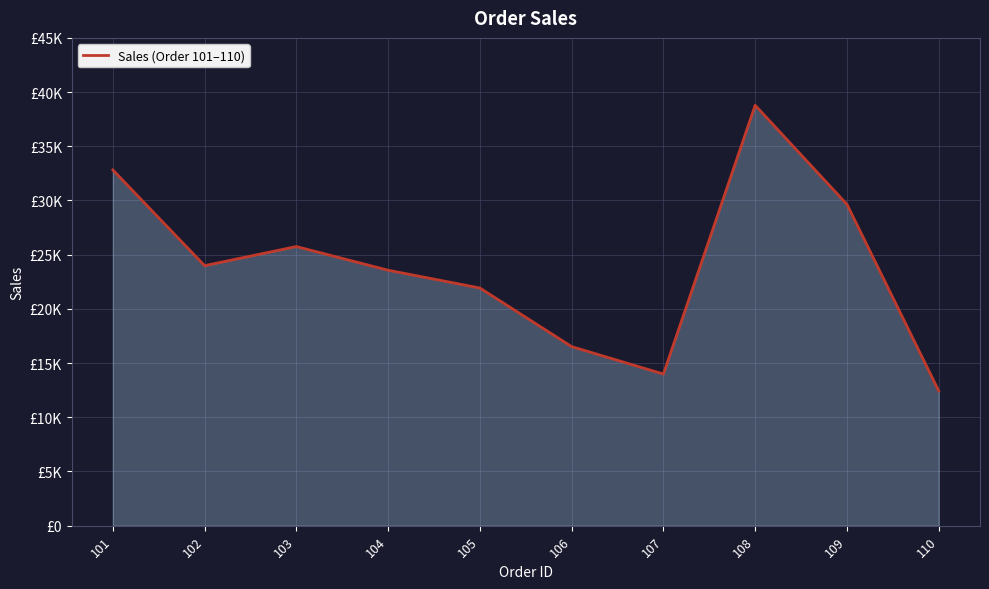

Does the chart have visible grid lines?

Yes